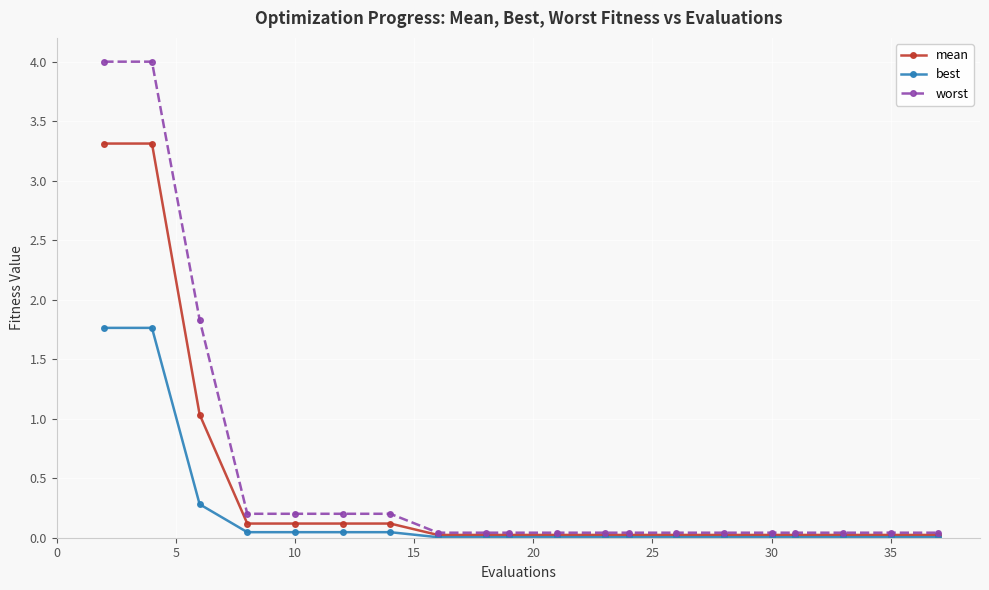

True or false: best and worst cross at least once.

False